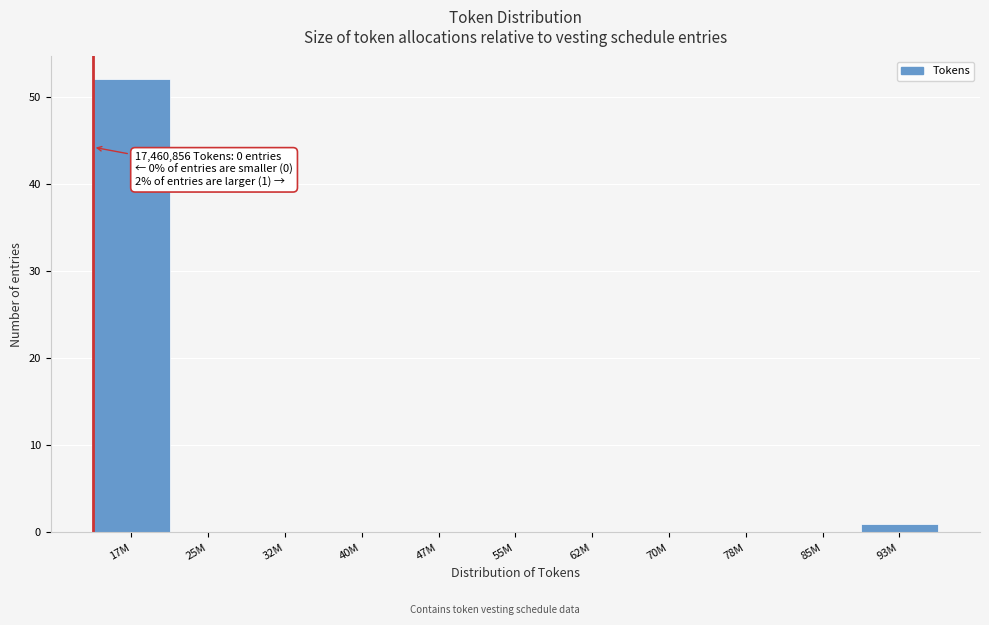

Reading left to right, list all the values displayed in this chart.

17M=52	25M=0	32M=0	40M=0	47M=0	55M=0	62M=0	70M=0	78M=0	85M=0	93M=1